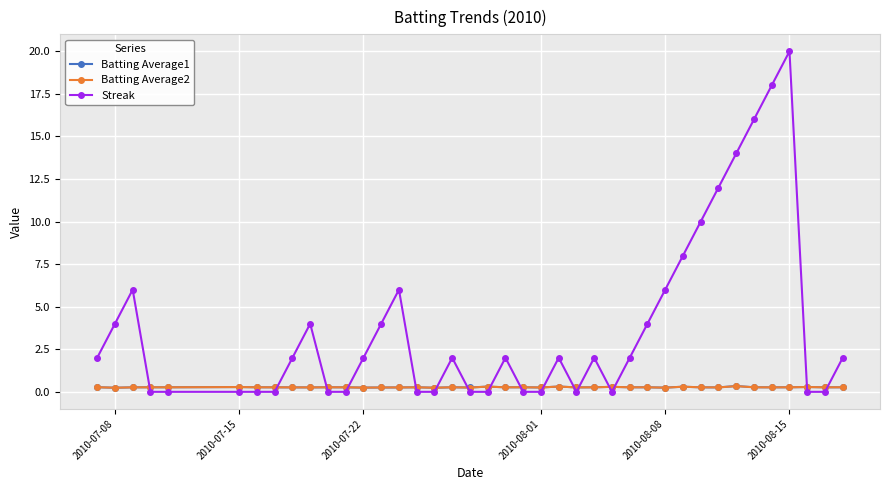

What is the value of the Streak point at the 14th from the left?

4.0